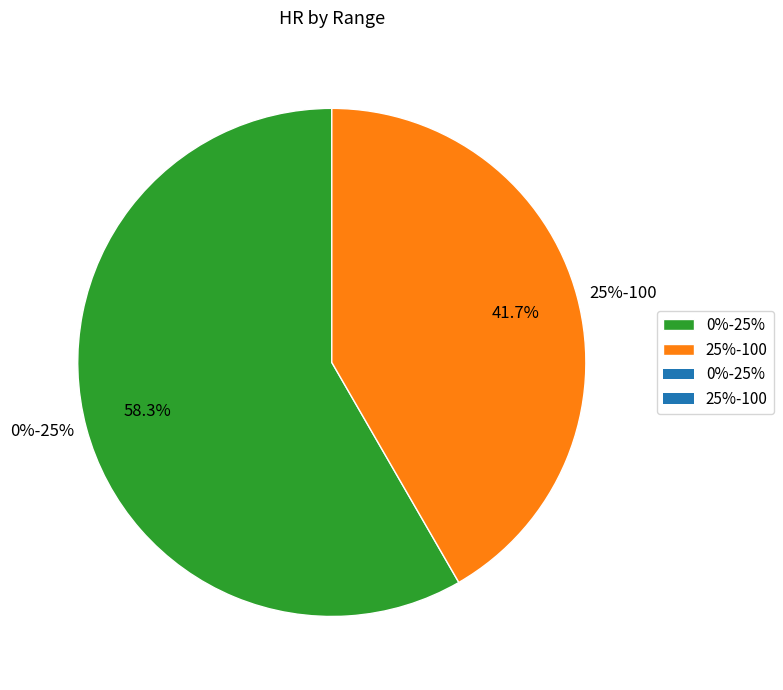

What percentage is the 0%-25% slice, to the nearest percent?

58%